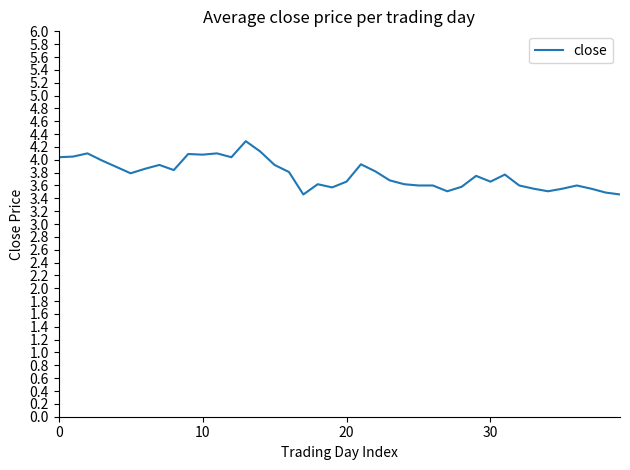

True or false: there are more than 1 points higher than both neighbors.

True